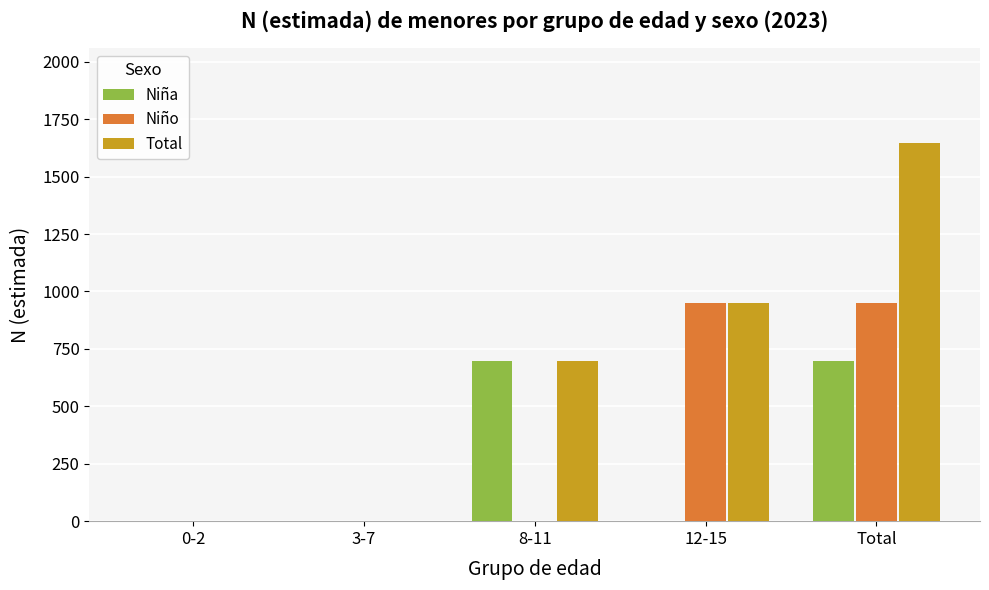

What is the total value across all series at Total?

3293